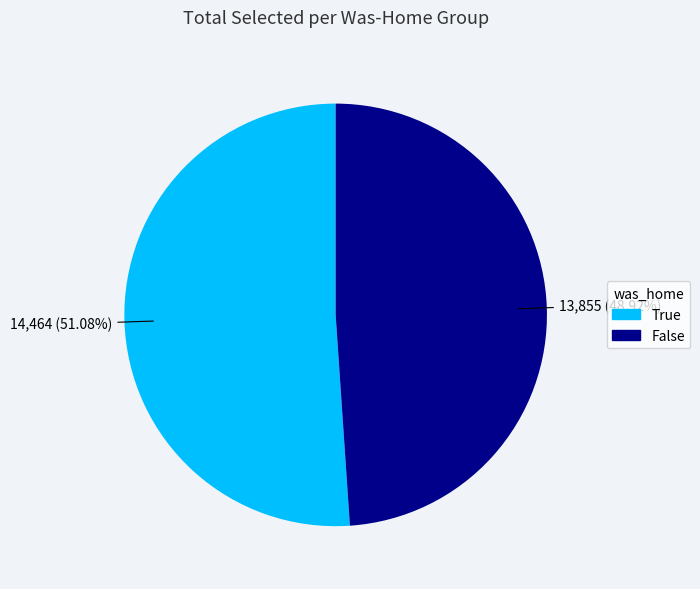

What is the ratio of the value at False to the value at True?

1.0